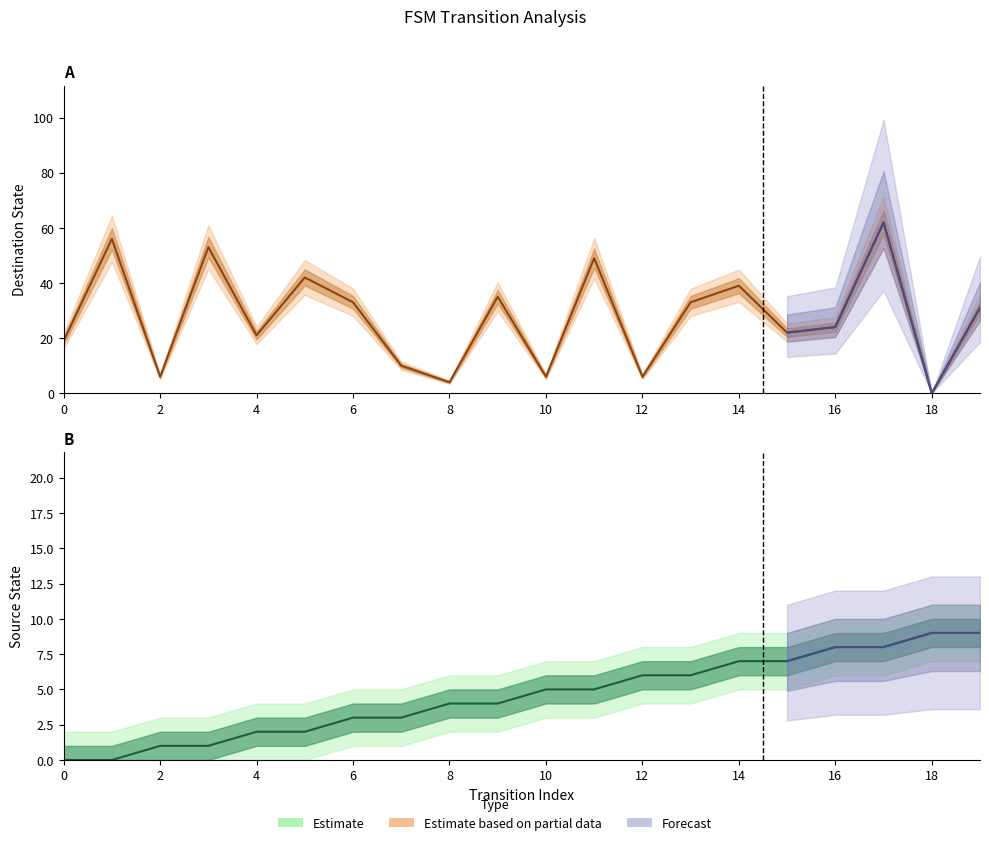

List the series in order of their overall mean, highest first.

destination_state, source_state